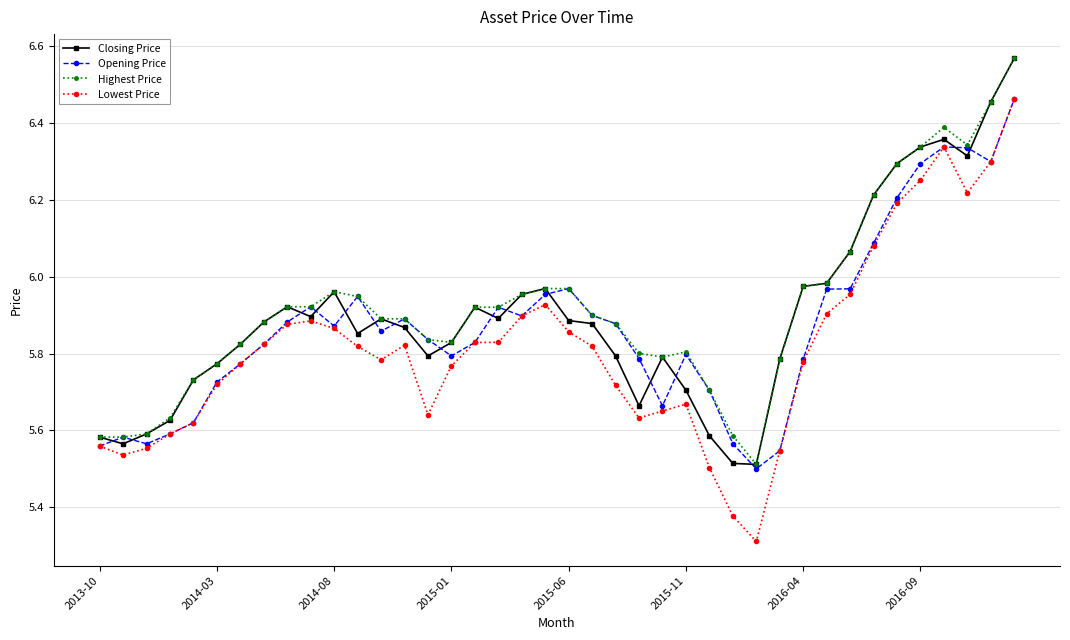

What is the lowest value of the Lowest Price series?

5.3